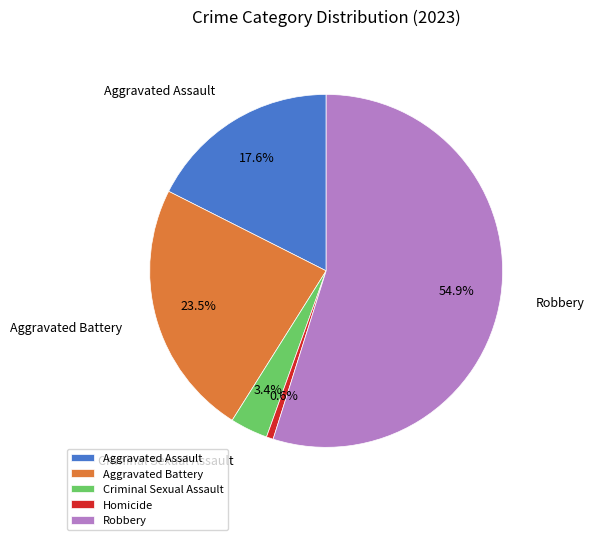

Which has a higher value, Aggravated Assault or Criminal Sexual Assault?

Aggravated Assault